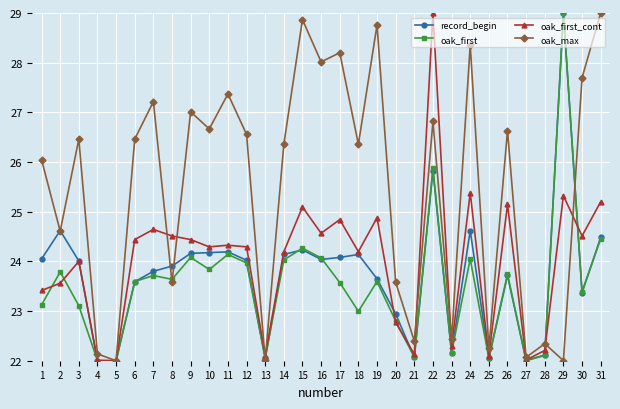

How many data points in oak_first are less than 23?

10